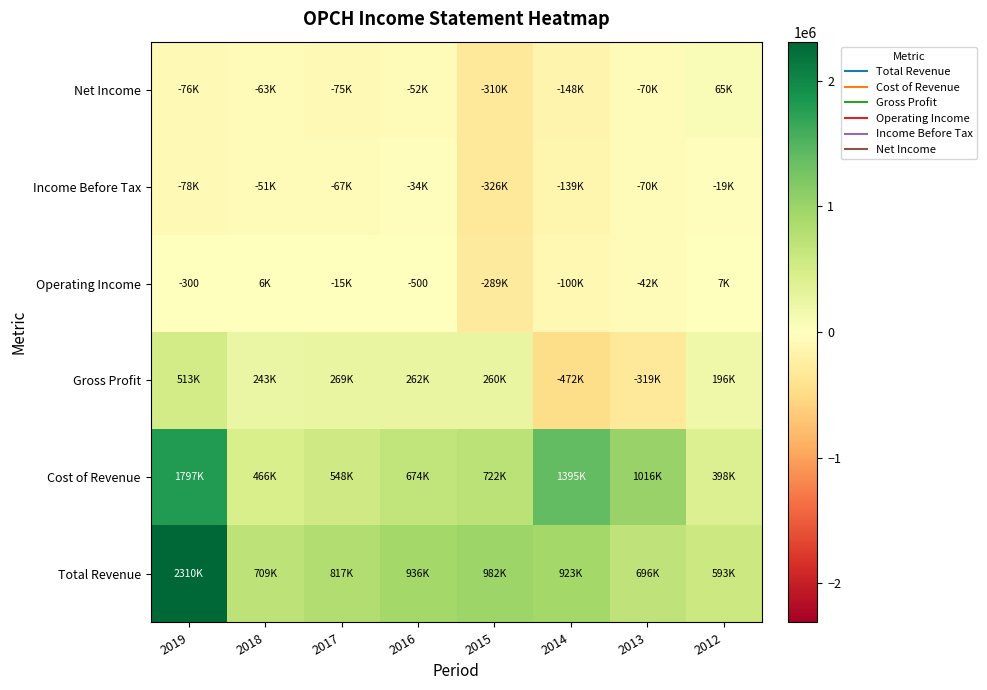

True or false: Operating Income has a value of 6700 at 2012.

True